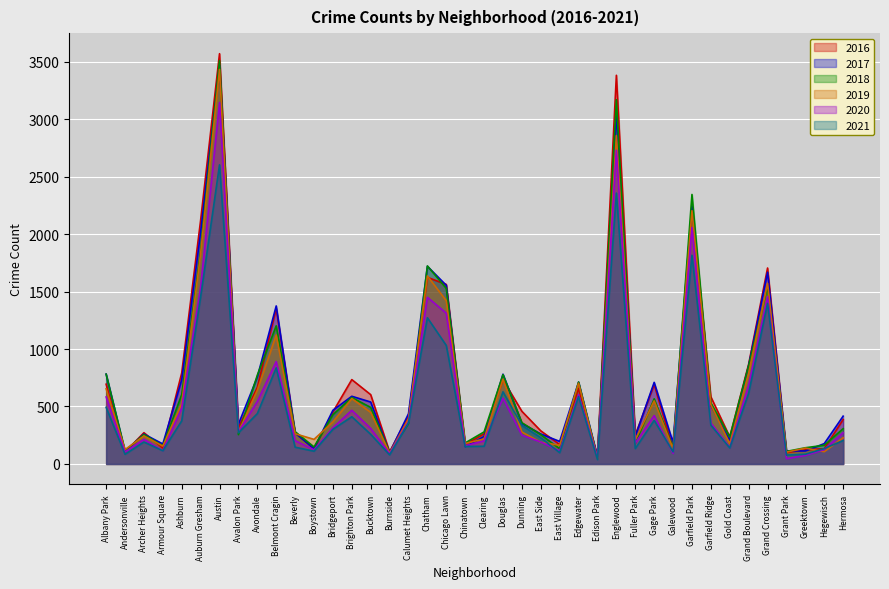

What is the total value across all series at Garfield Park?

12891